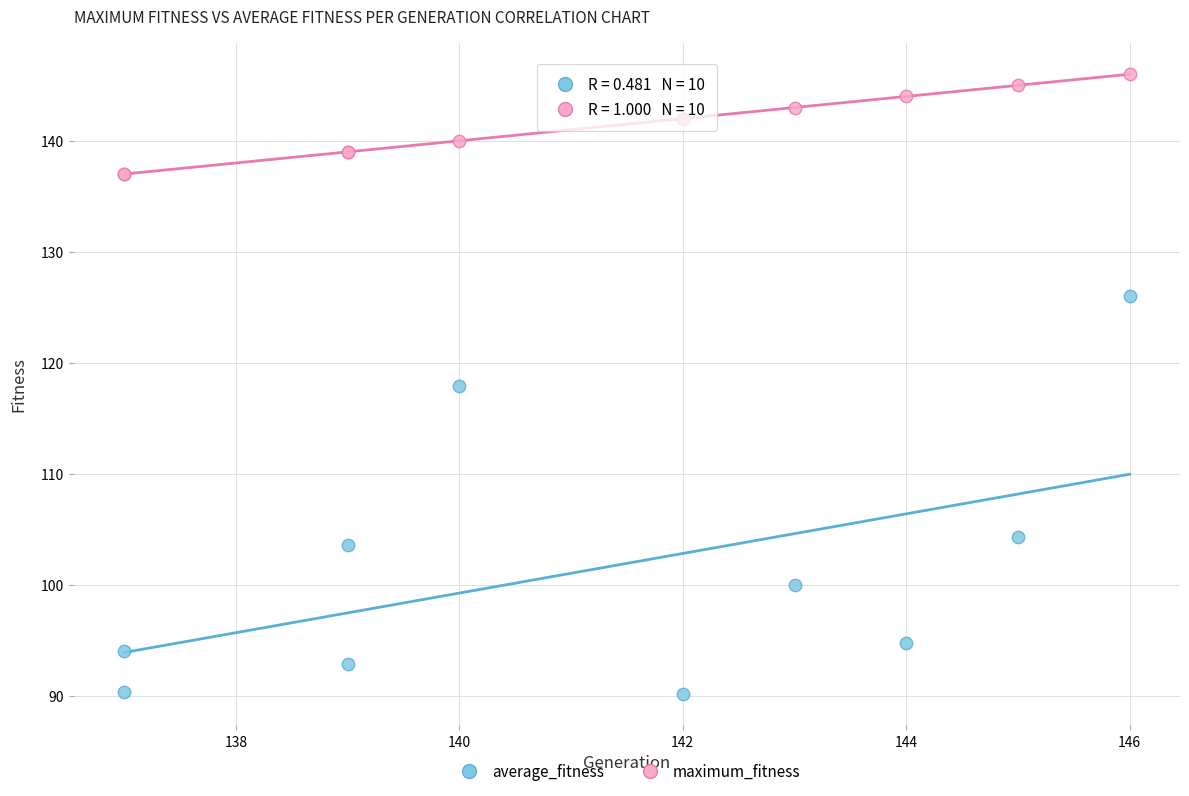

Which series has the largest Y range (max minus min)?

average_fitness